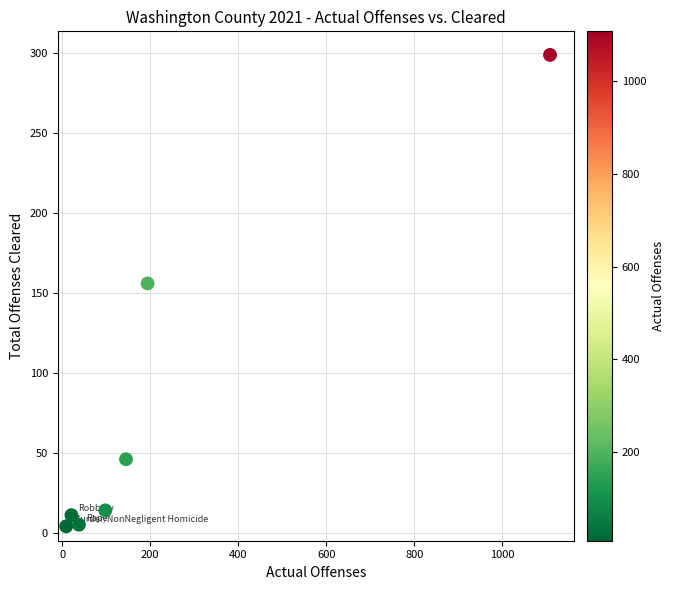

What Y value in the scatter plot is closest to 151?

156